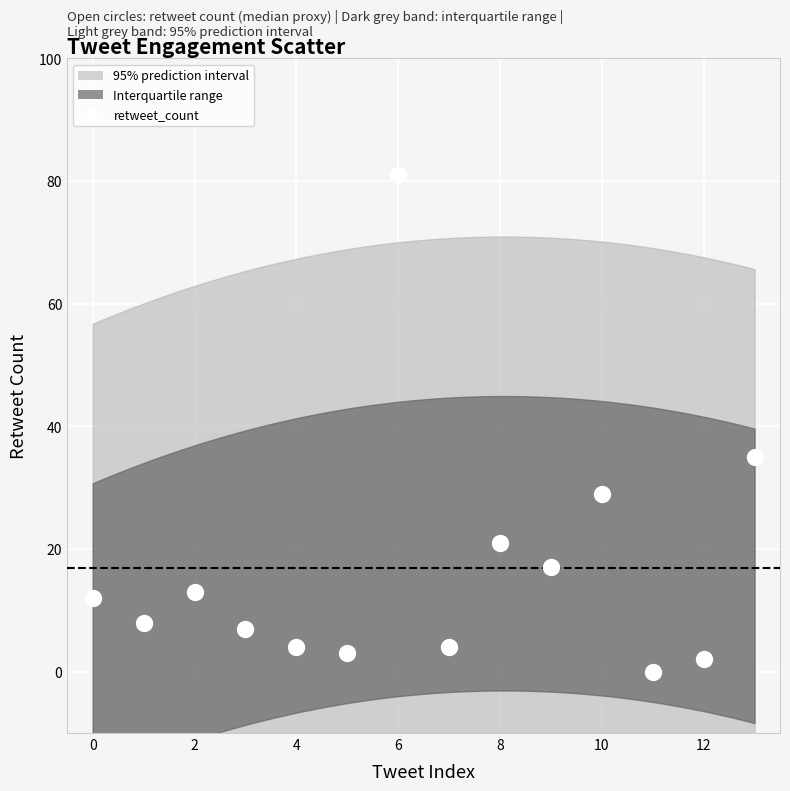

What is the range of Y values (max minus min)?

81